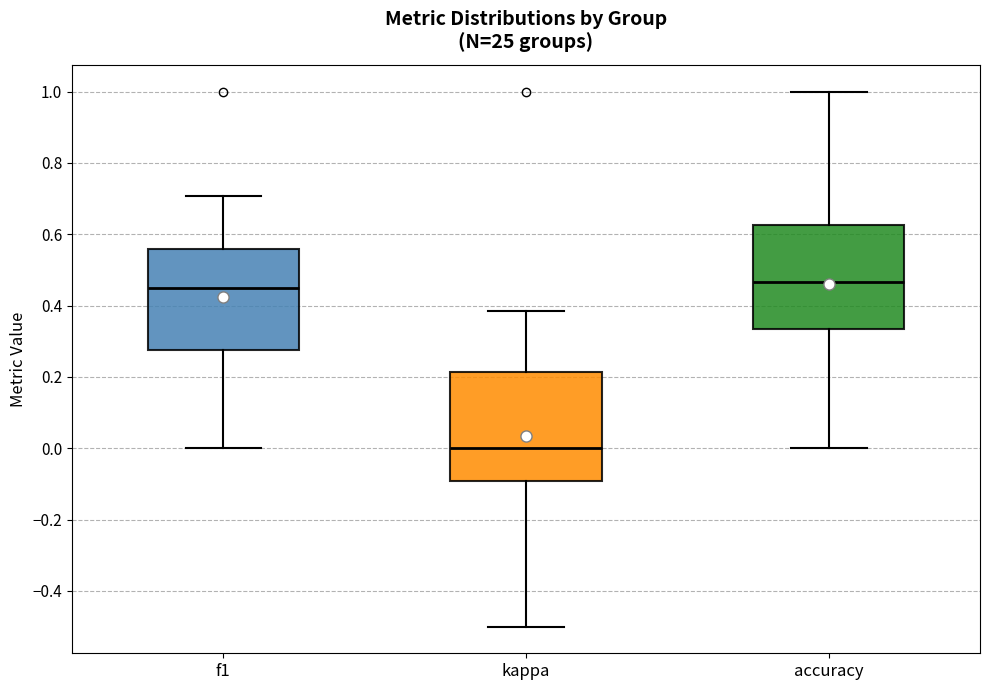

Which box has the lowest median line?

kappa